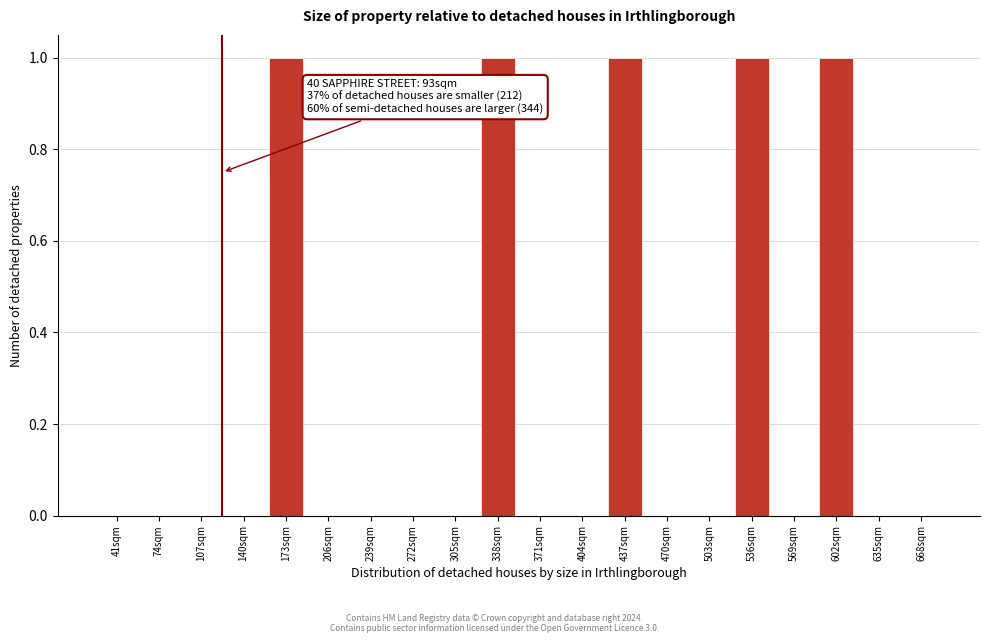

Reading left to right, transcribe all the data shown in this chart.

41sqm=0	74sqm=0	107sqm=0	140sqm=0	173sqm=1	206sqm=0	239sqm=0	272sqm=0	305sqm=0	338sqm=1	371sqm=0	404sqm=0	437sqm=1	470sqm=0	503sqm=0	536sqm=1	569sqm=0	602sqm=1	635sqm=0	668sqm=0